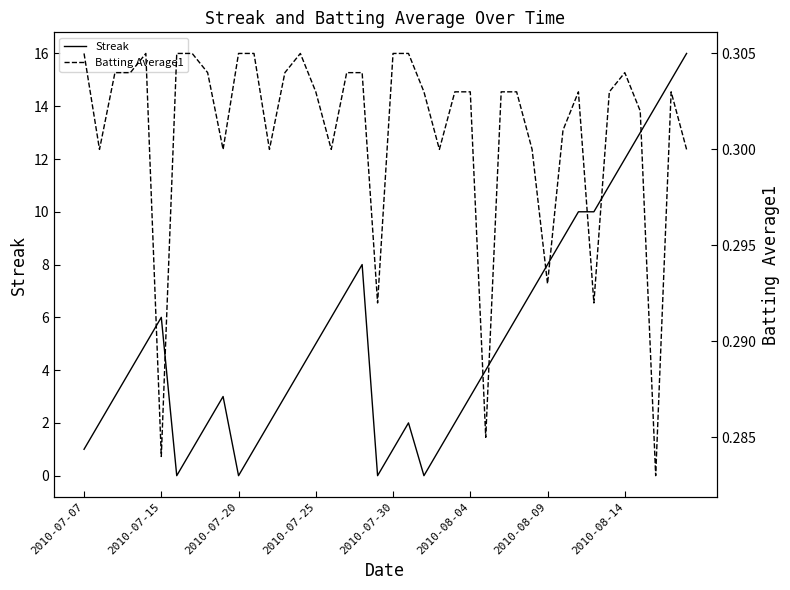

Is it true that Streak equals 3 at 2010-08-04?

True